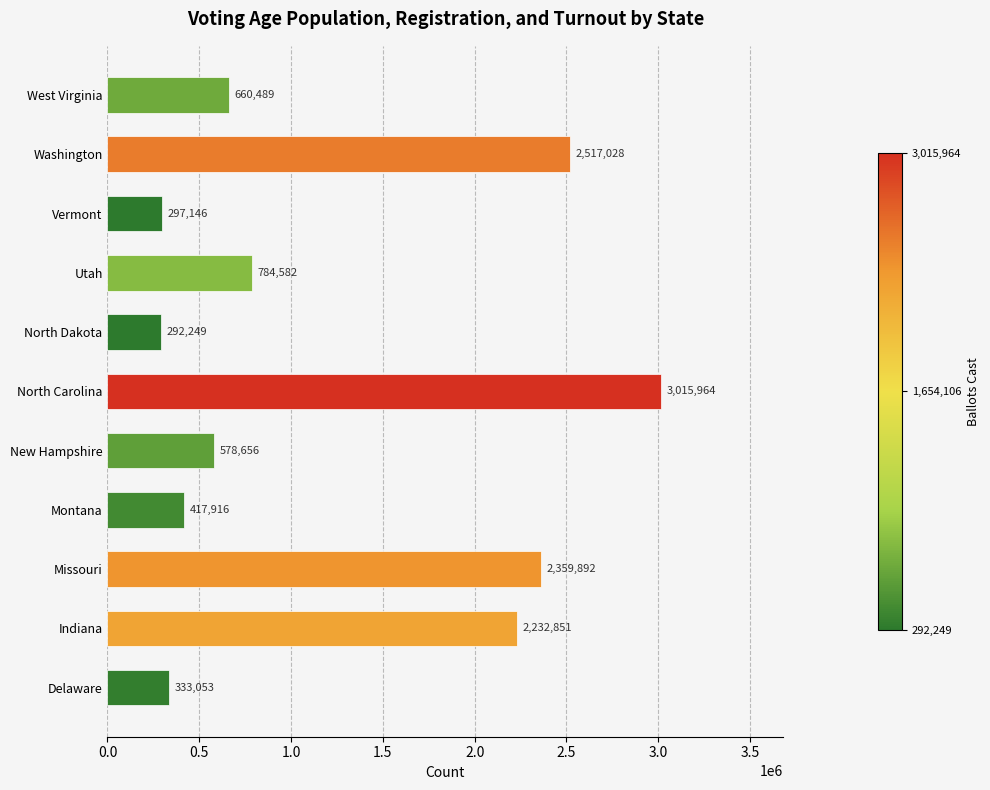

What is the ratio of the value at West Virginia to the value at Vermont?

2.2